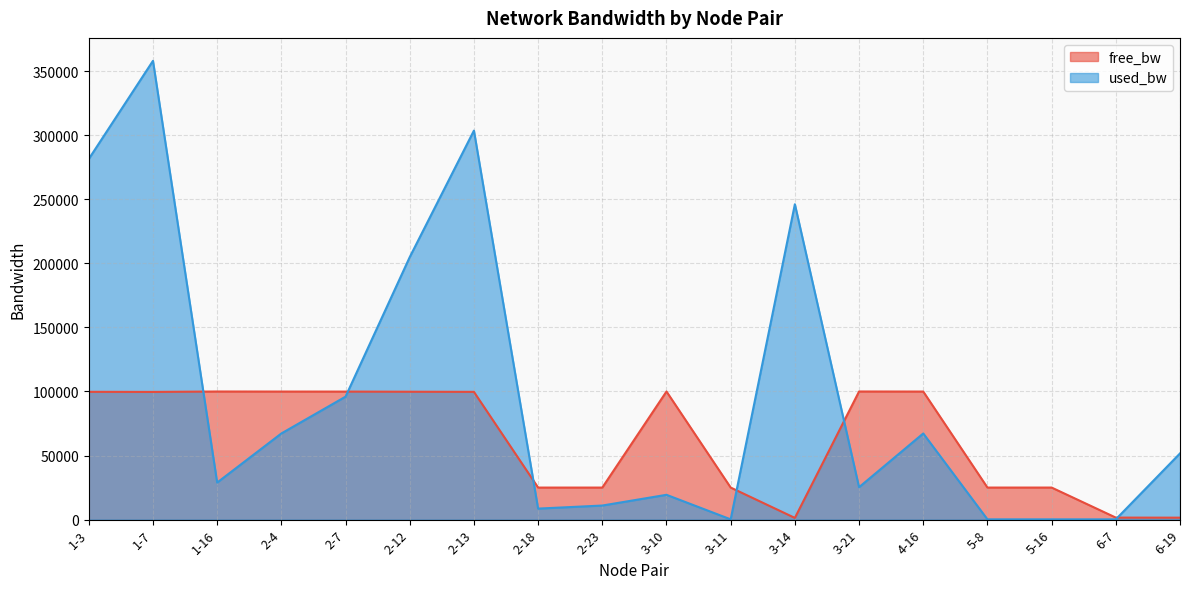

Is it true that free_bw equals 24999.8 at 3-11?

True